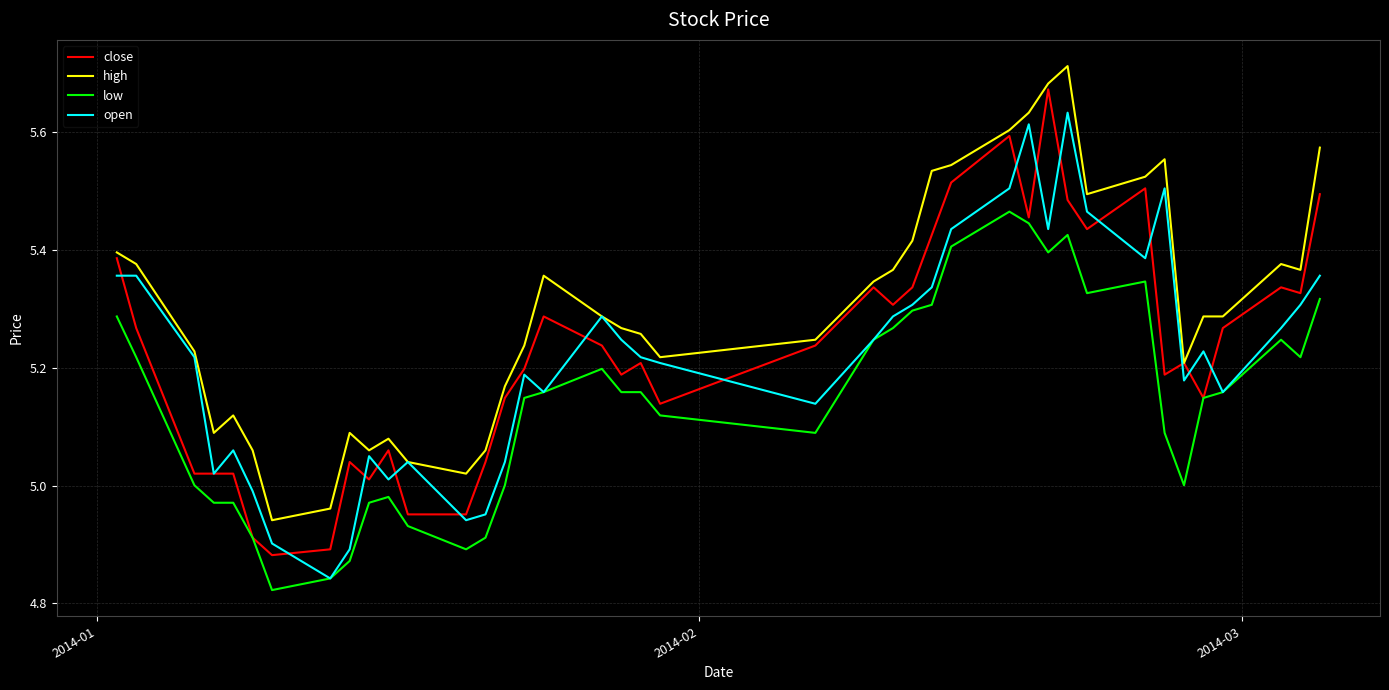

Which series has the largest total across all categories?

high